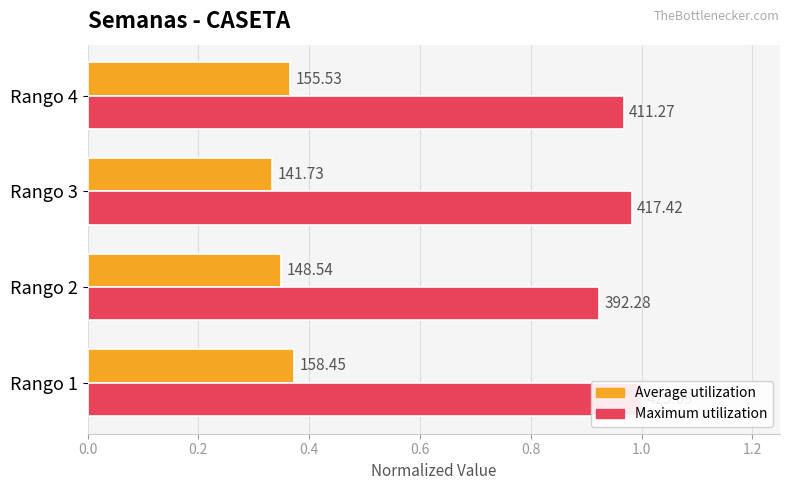

Reading left to right, transcribe all the data shown in this chart.

Average utilization: 0.4	0.3	0.3	0.4
Maximum utilization: 1.0	0.9	1.0	1.0